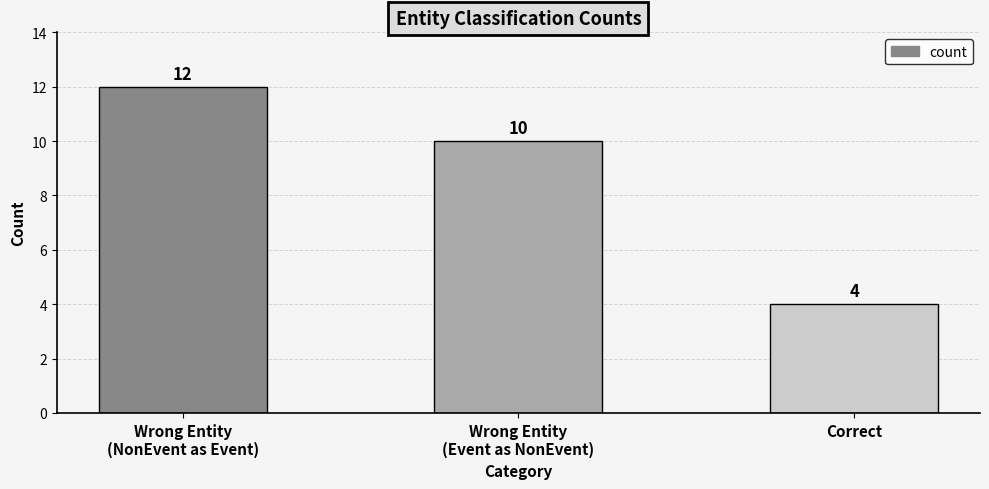

What is the greatest value displayed?

12